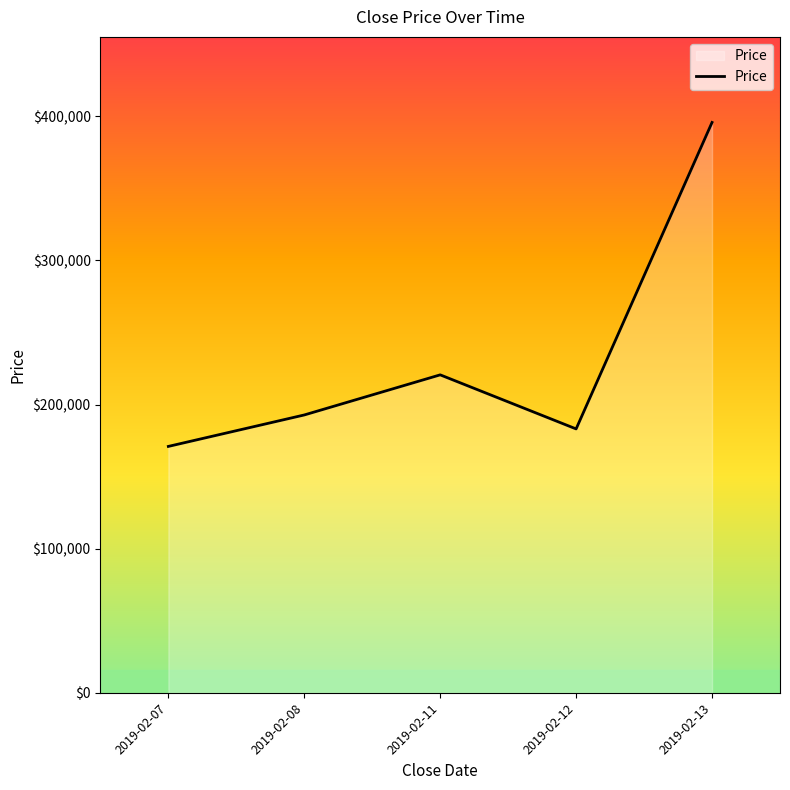

Which label corresponds to the smallest value in the chart?

2019-02-07